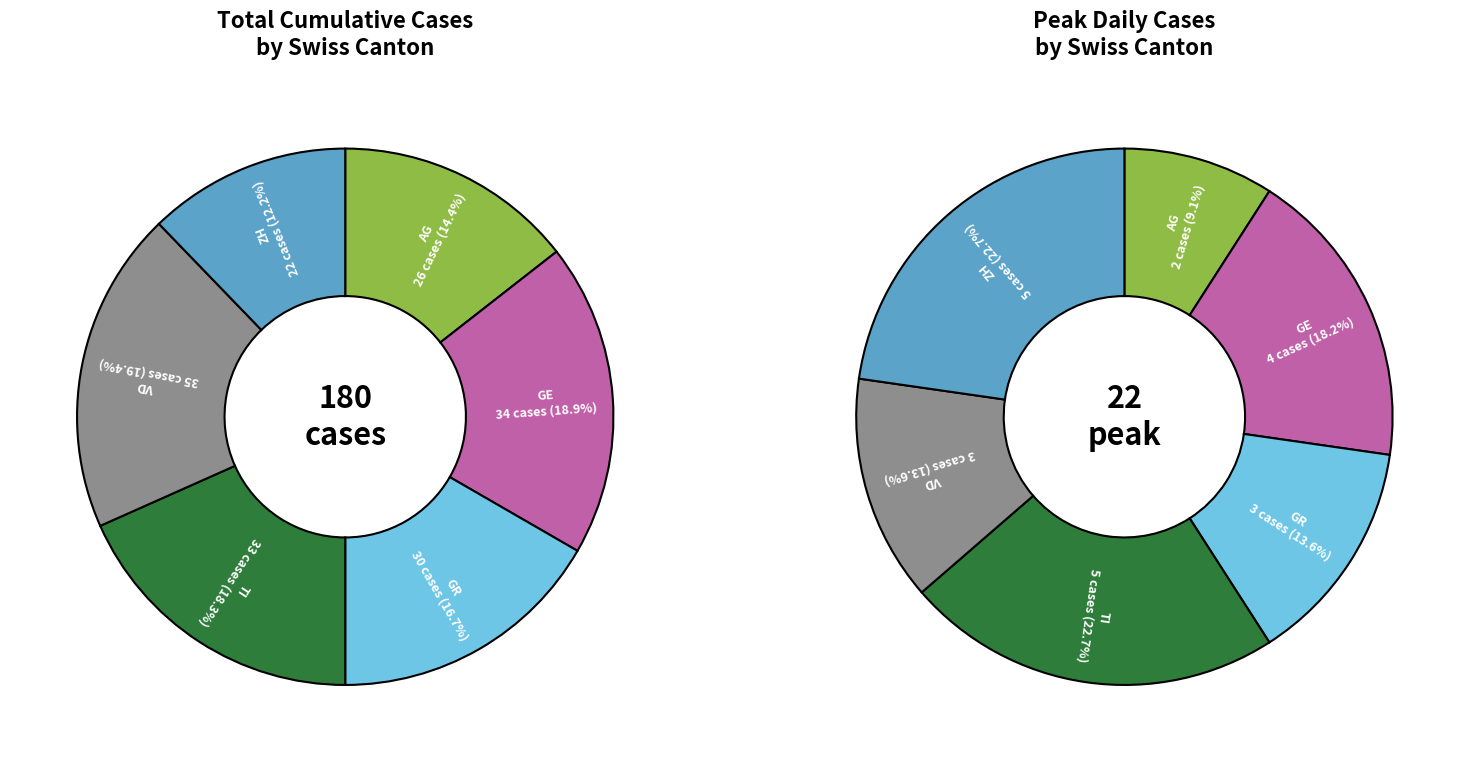

Is it true that AG is 20% of the pie?

False